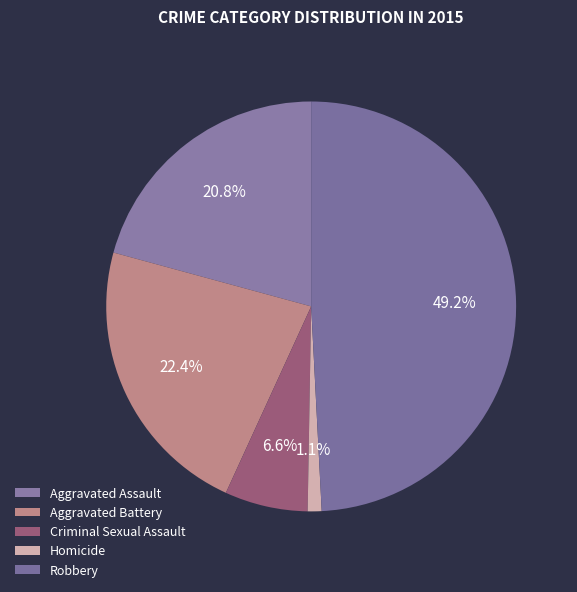

How many segments does this pie chart have?

5